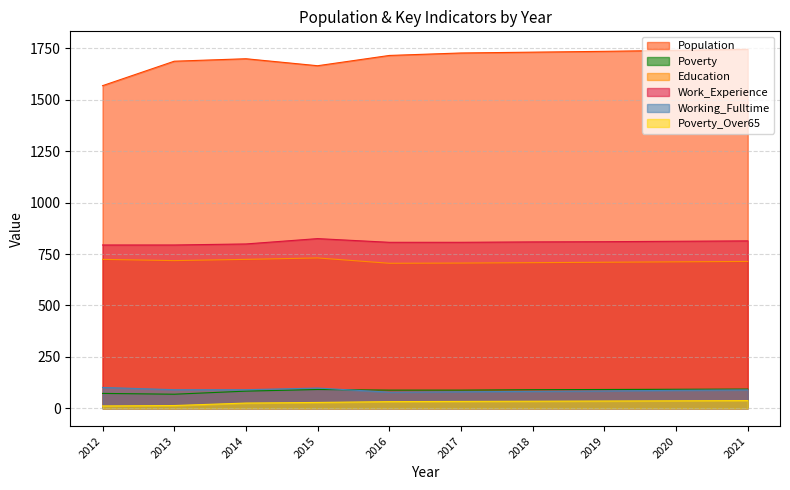

True or false: Education and Poverty intersect in this chart.

False